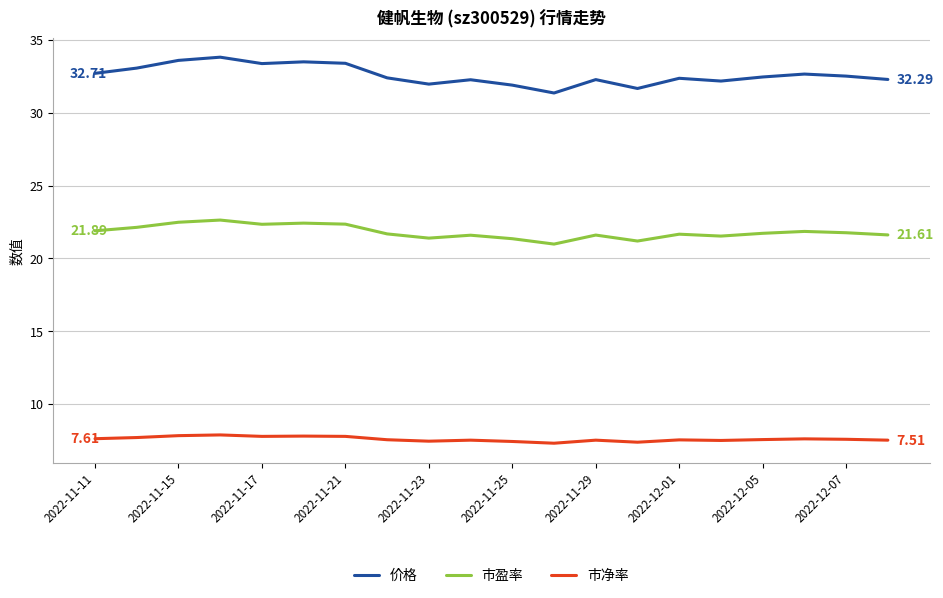

List the series in order of their overall mean, highest first.

价格, 市盈率, 市净率